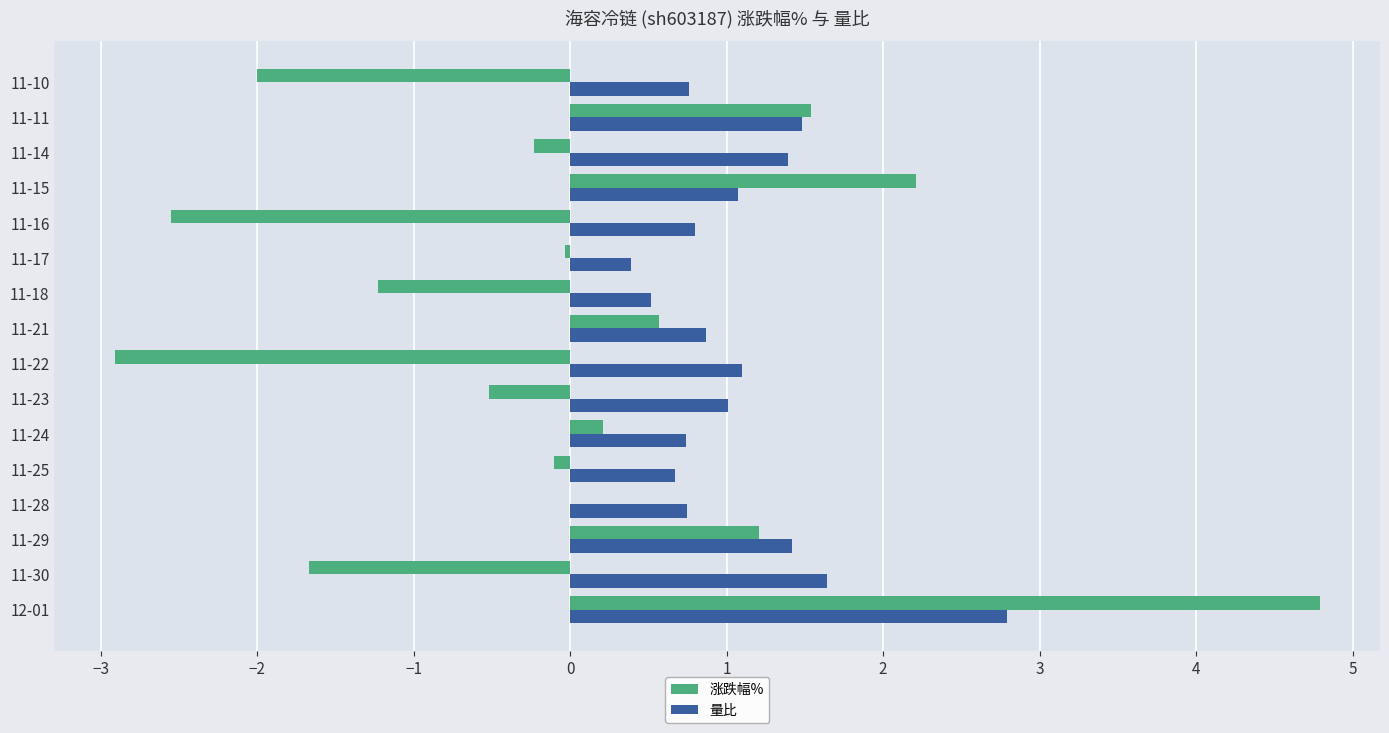

What is the total value across all series at 11-11?

3.0